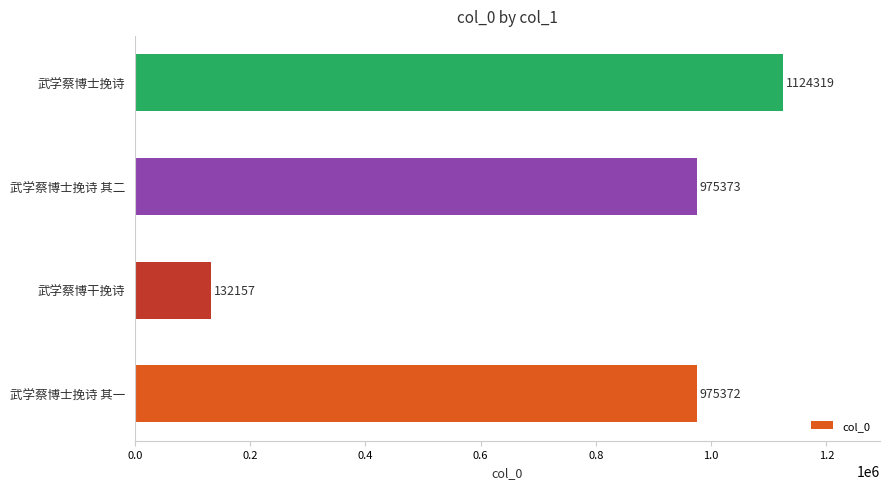

List the labels in order of value, largest first.

武学蔡博士挽诗, 武学蔡博士挽诗 其二, 武学蔡博士挽诗 其一, 武学蔡博干挽诗